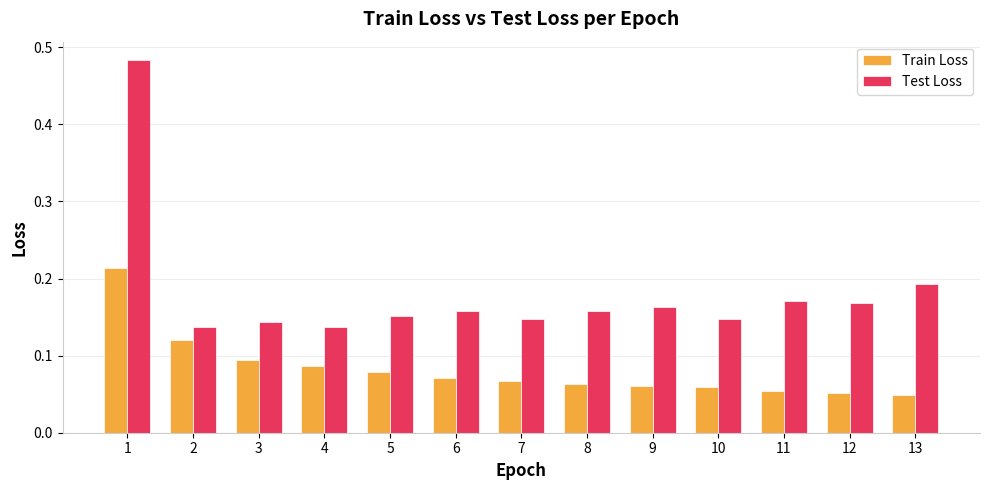

Rank the series at 8 from highest to lowest value.

Test Loss, Train Loss